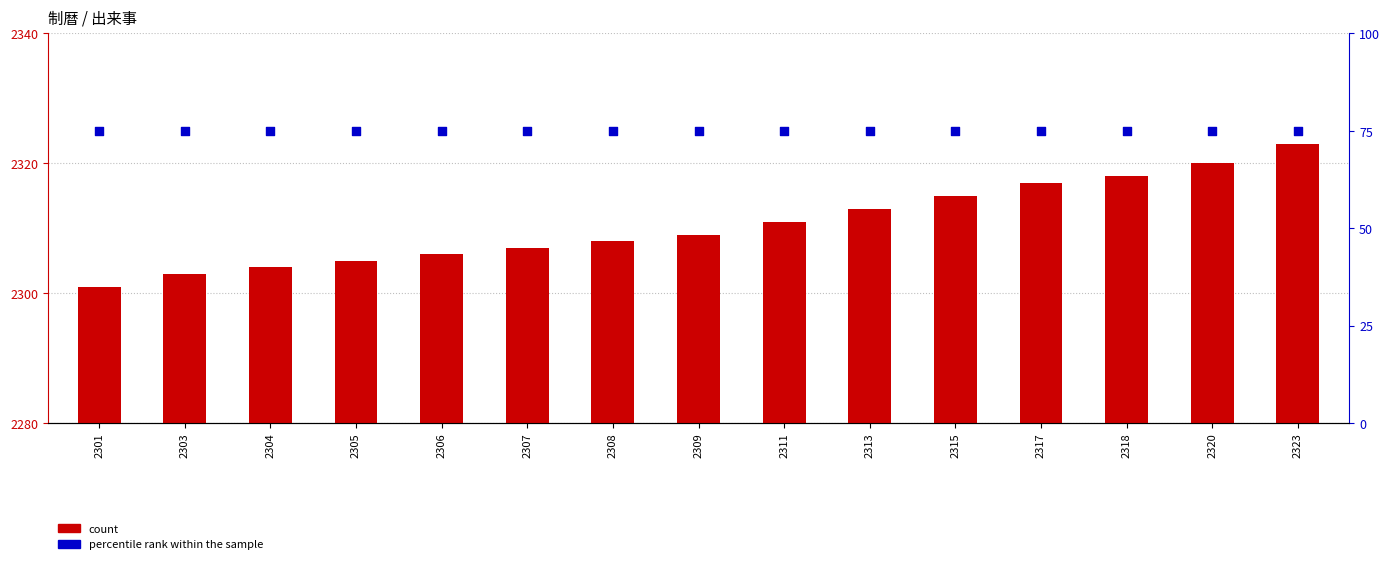

Which series has the largest total across all categories?

count